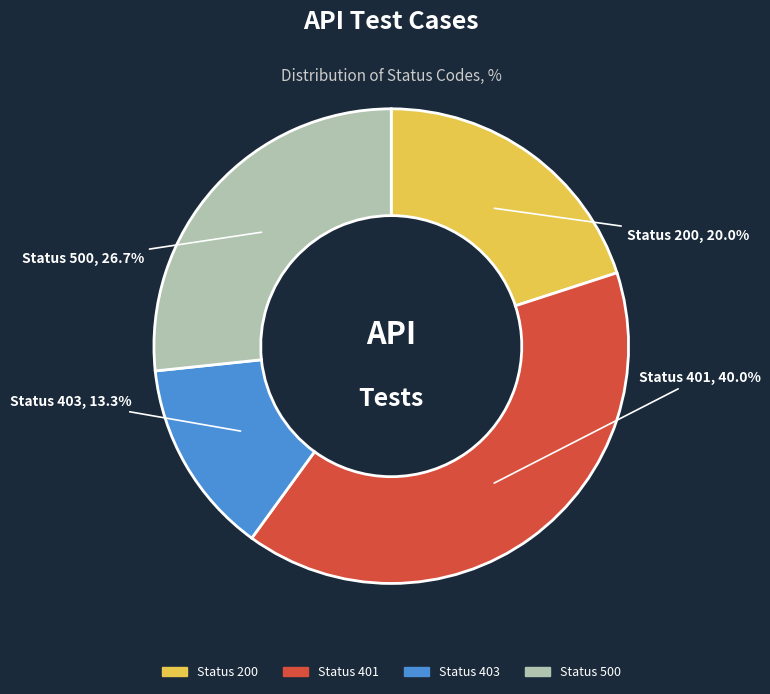

Is there any slice that represents more than half of the pie?

No